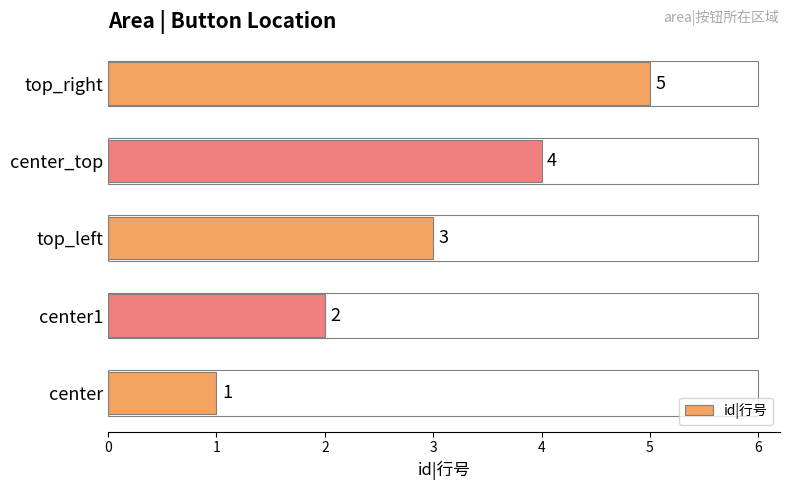

How many values are between 2 and 4?

3